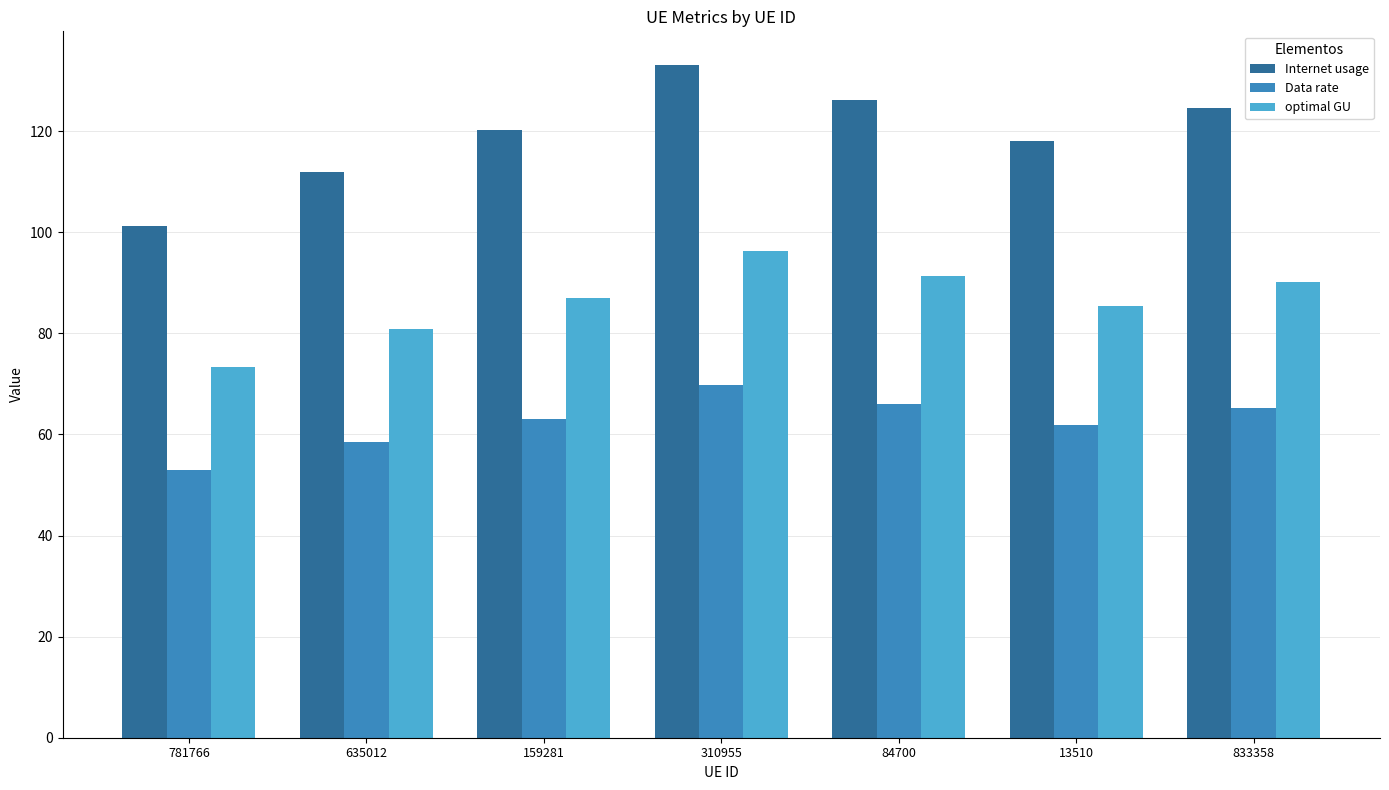

True or false: optimal GU has a value of 91.3 at 84700.

True